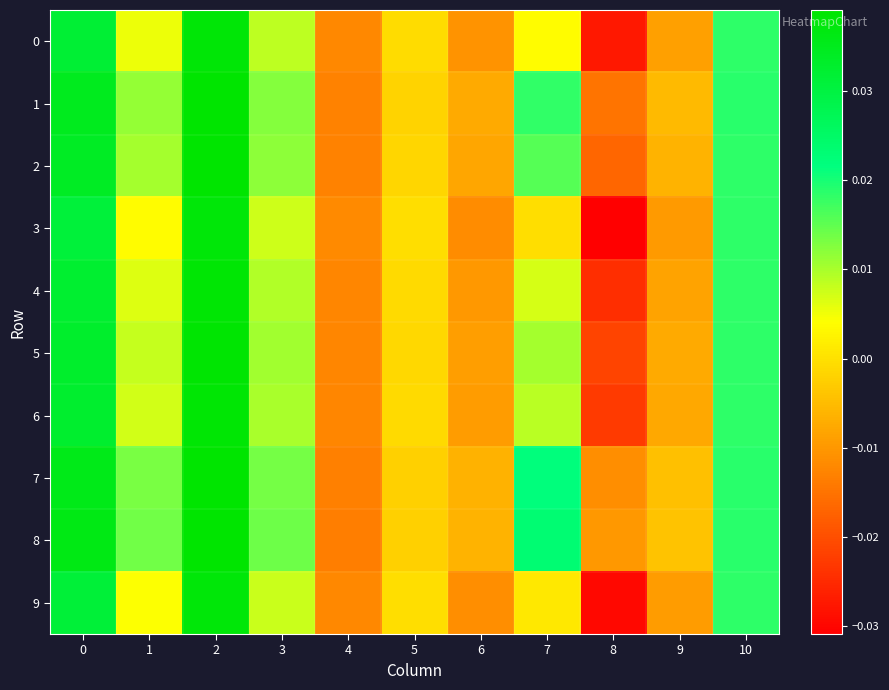

Which has a higher value, 1 or 10?

10